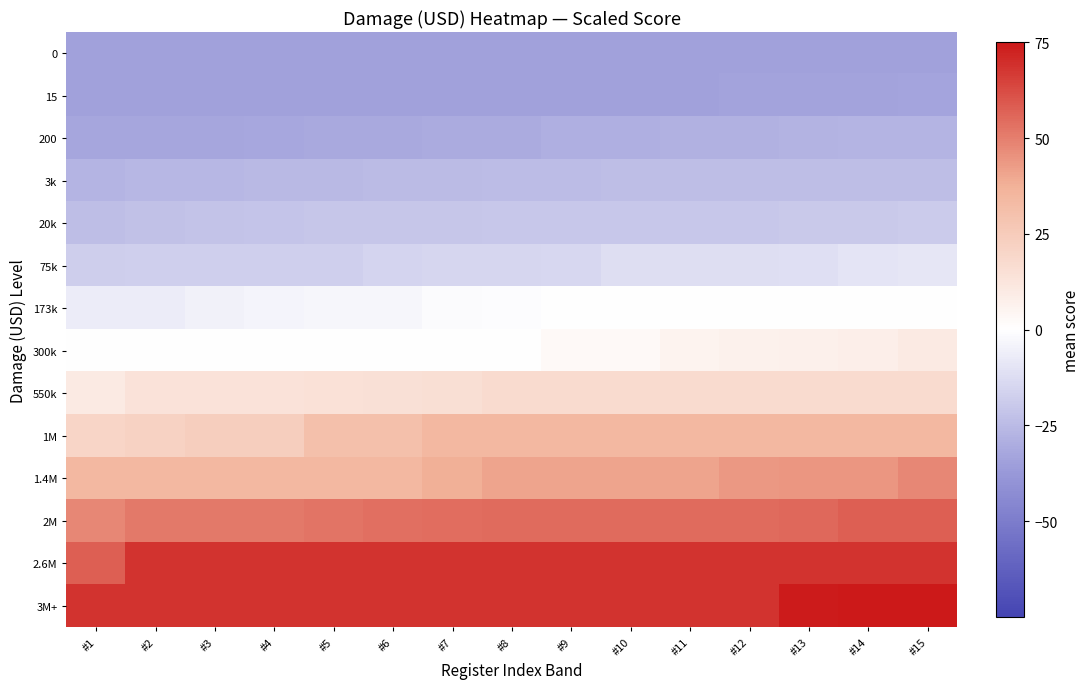

What is the difference between the highest and lowest values at #3?

102.3